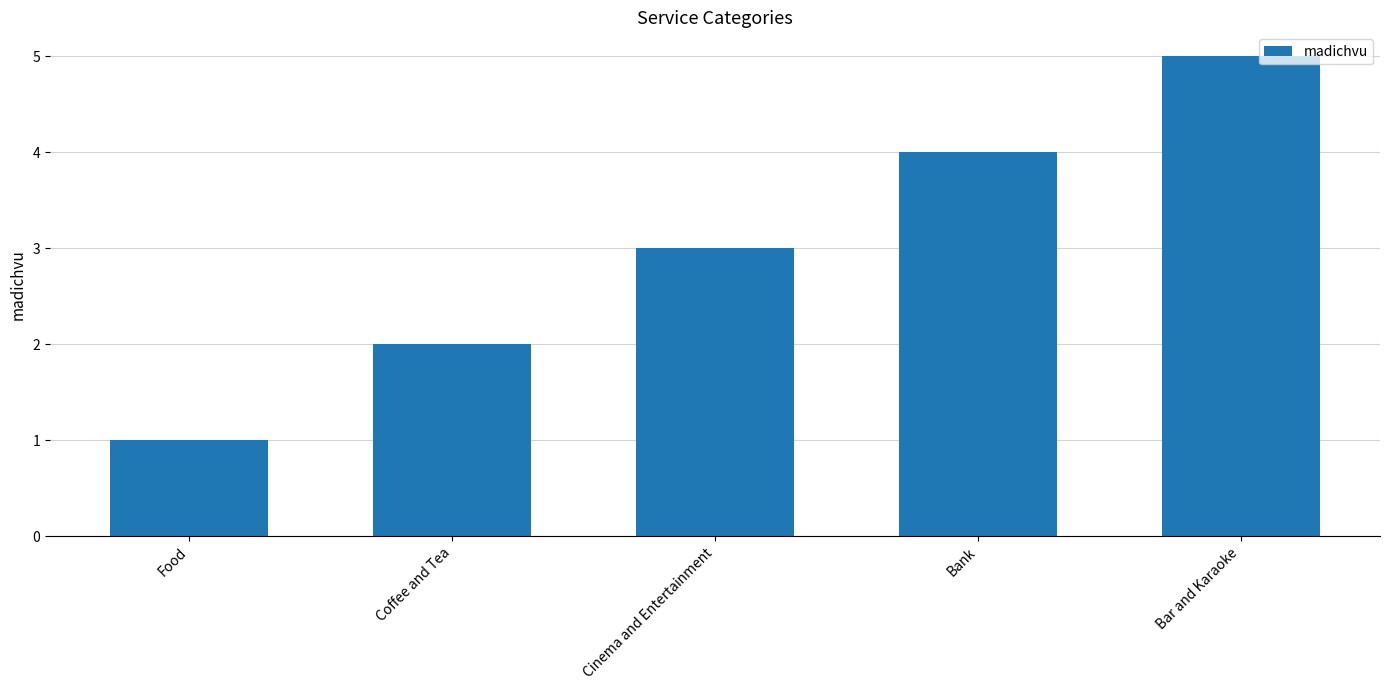

What is the smallest value displayed?

1